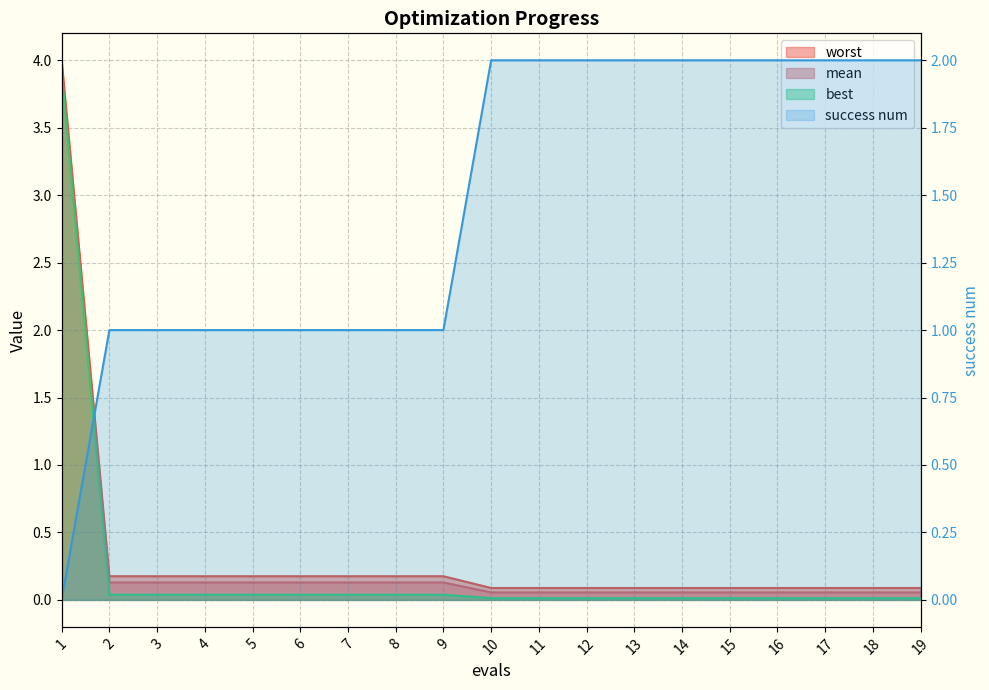

True or false: success num has a value of 1.0 at 2.

True